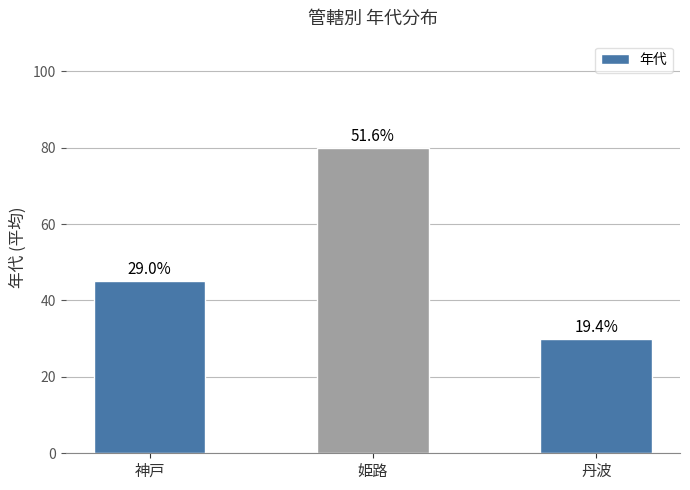

How many bars are there in total?

3